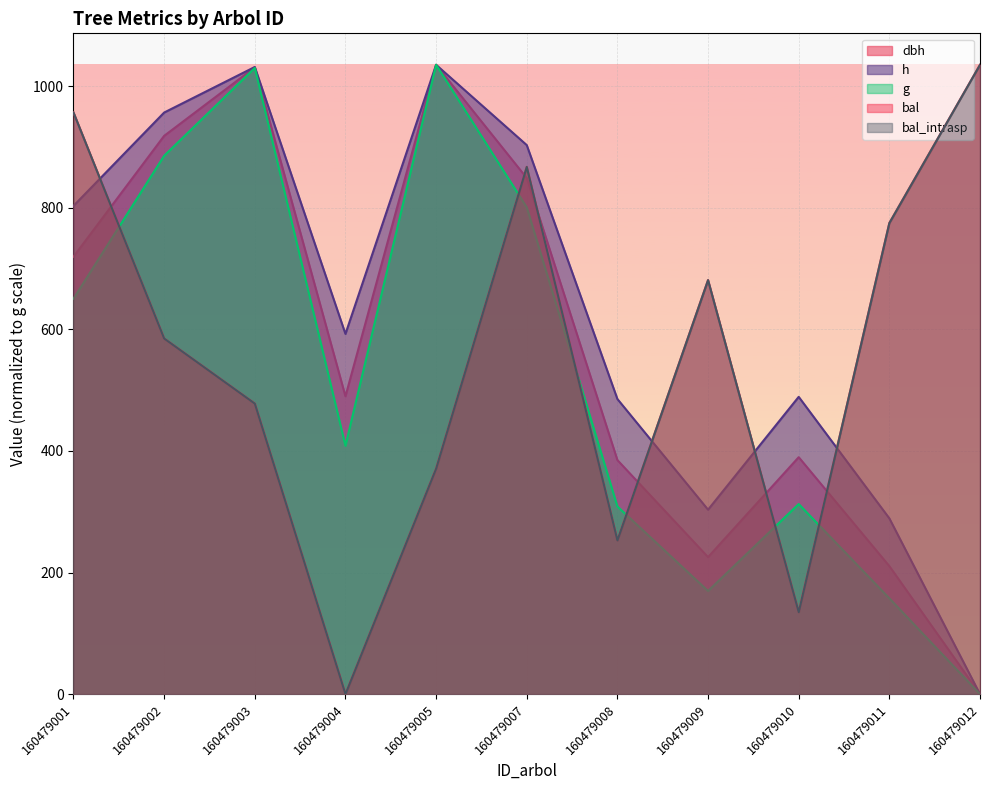

How many data points does each series have?

11